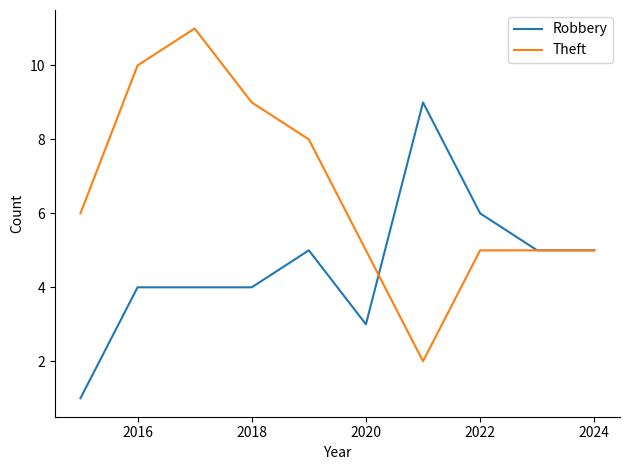

What is the maximum value for Robbery?

9